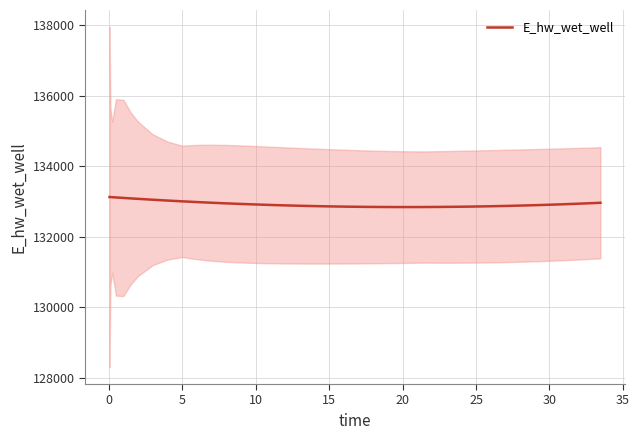

What is the highest value of the E_hw_wet_well series?

133129.7